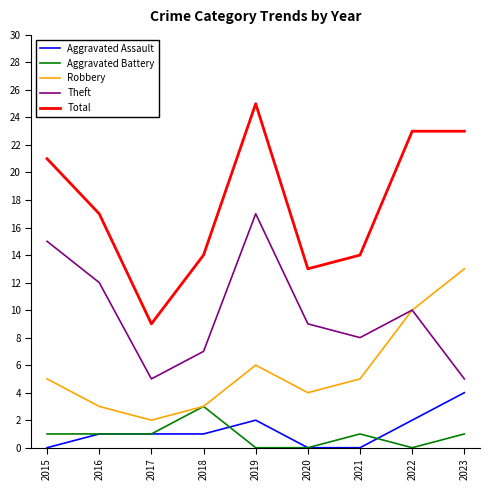

True or false: Aggravated Assault and Aggravated Battery intersect in this chart.

True